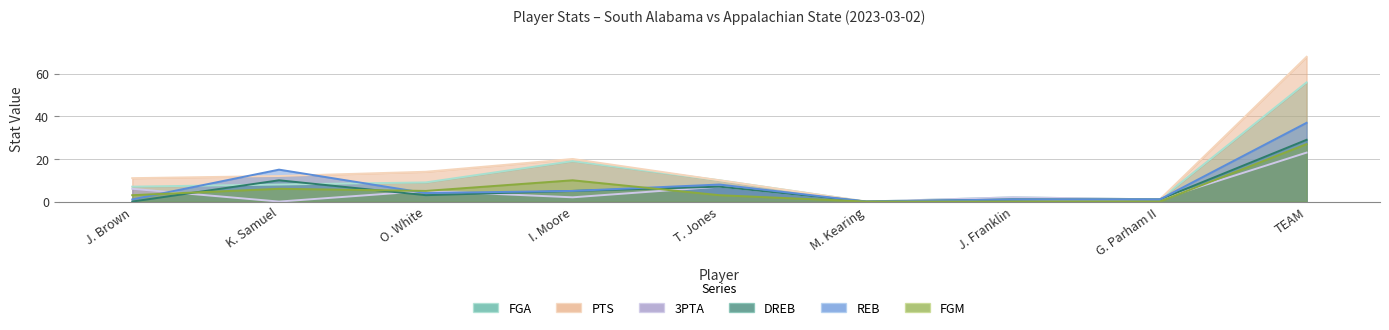

True or false: REB has a value of 26 at K. Samuel.

False